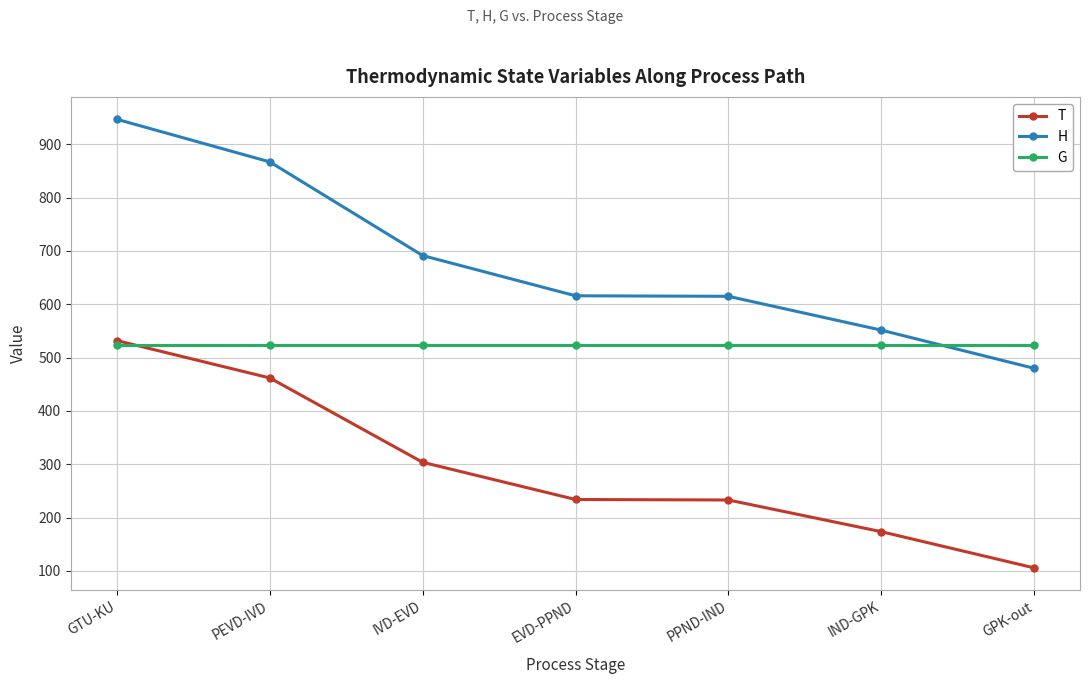

Which category has the highest value in the T series?

GTU-KU